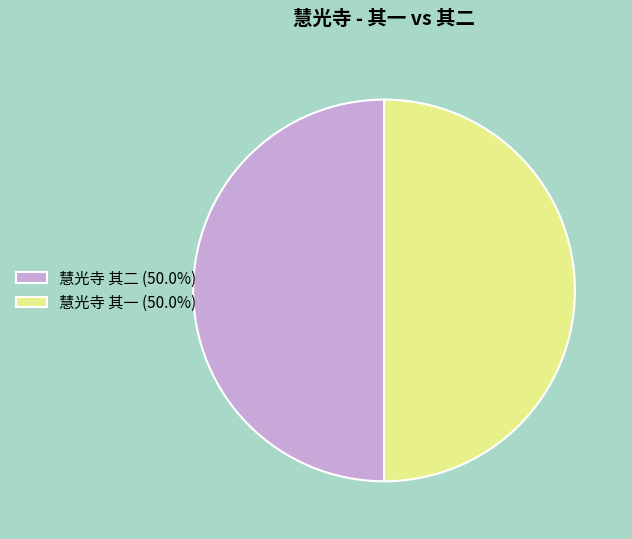

Do 慧光寺 其一 (50.0%) and 慧光寺 其二 (50.0%) together represent more than half of the pie?

Yes